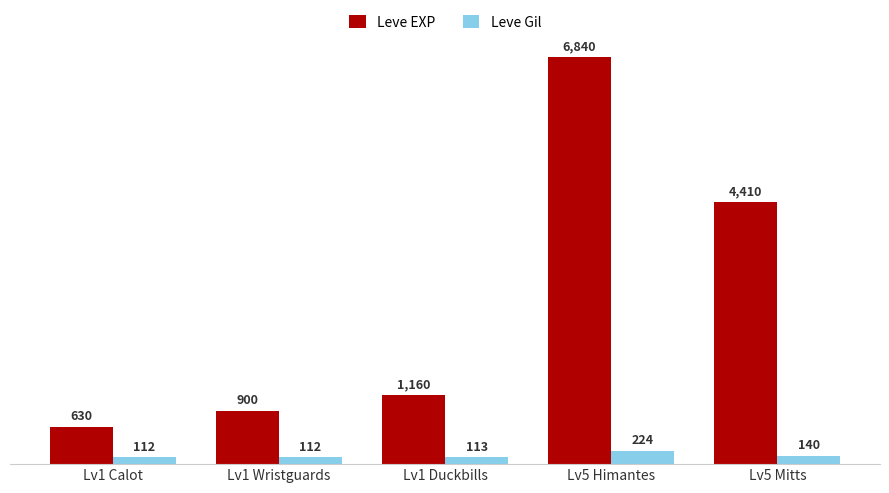

What is the lowest value of the Leve EXP series?

630